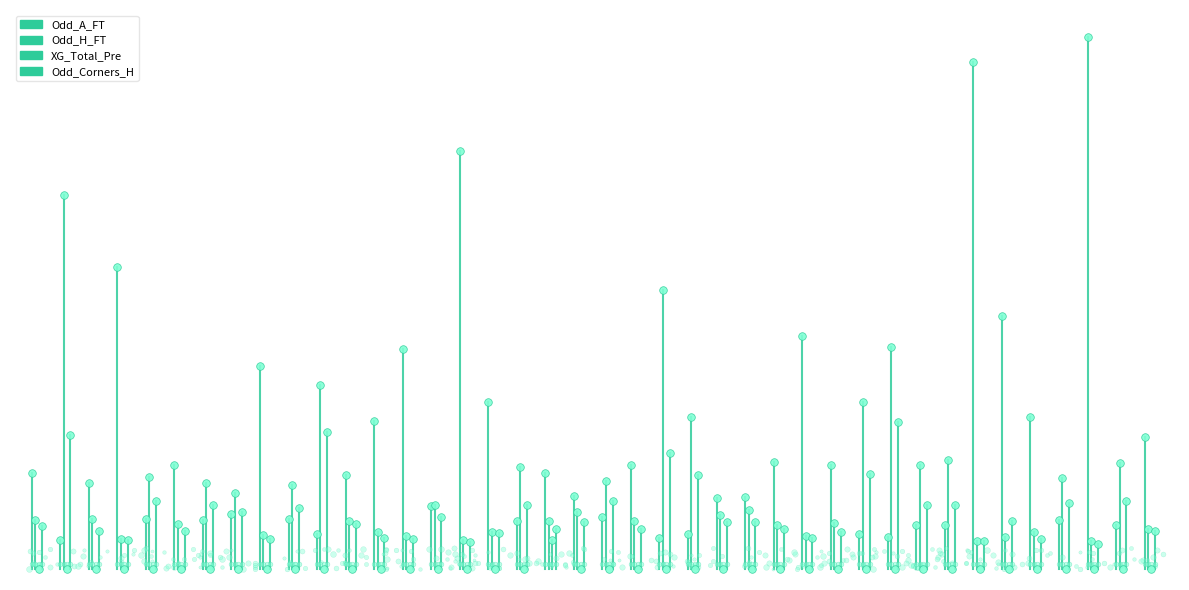

Which series has the largest Y range (max minus min)?

Odd_A_FT